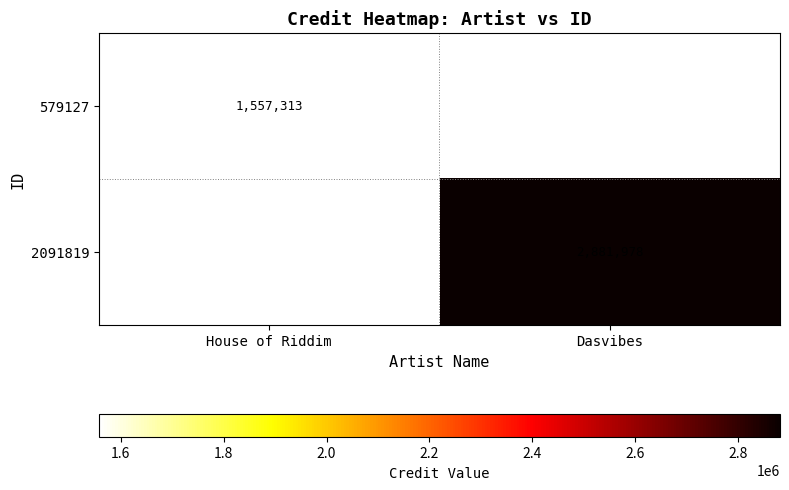

True or false: 579127 has a value of 1557313 at House of Riddim.

True